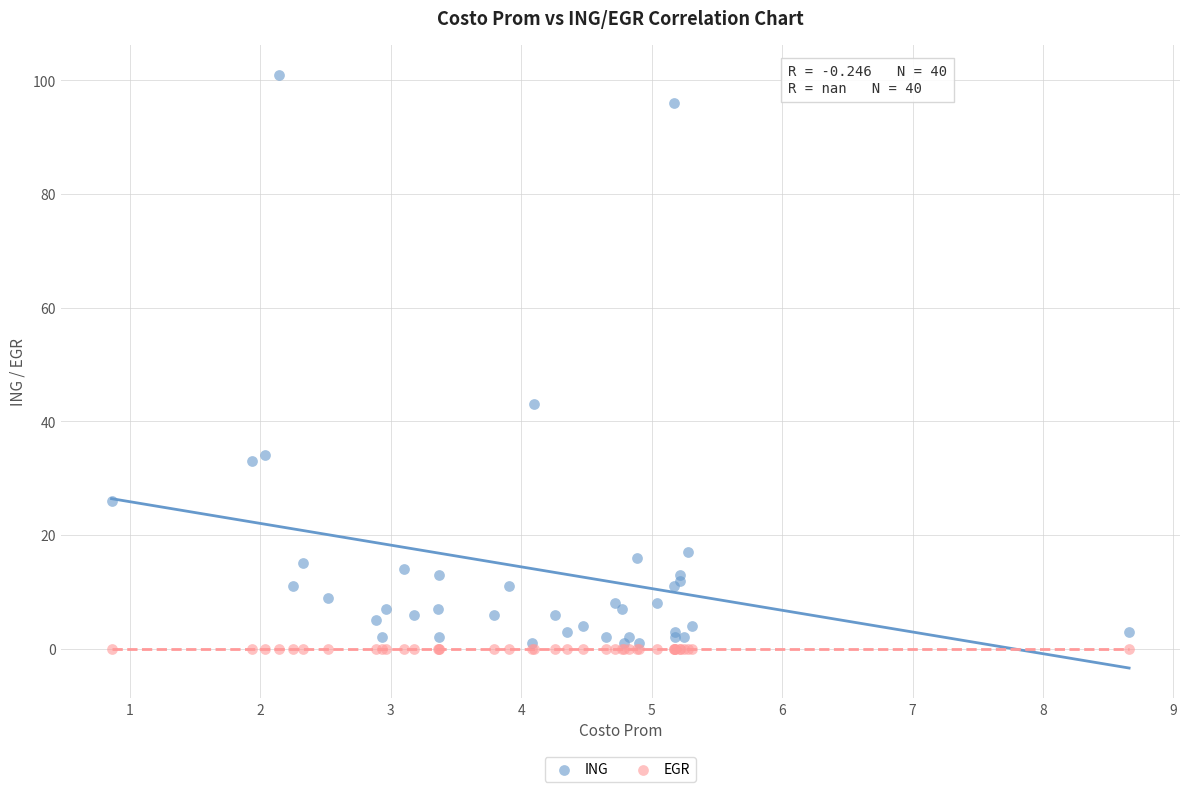

Across all series, what Y value is closest to 50?

43